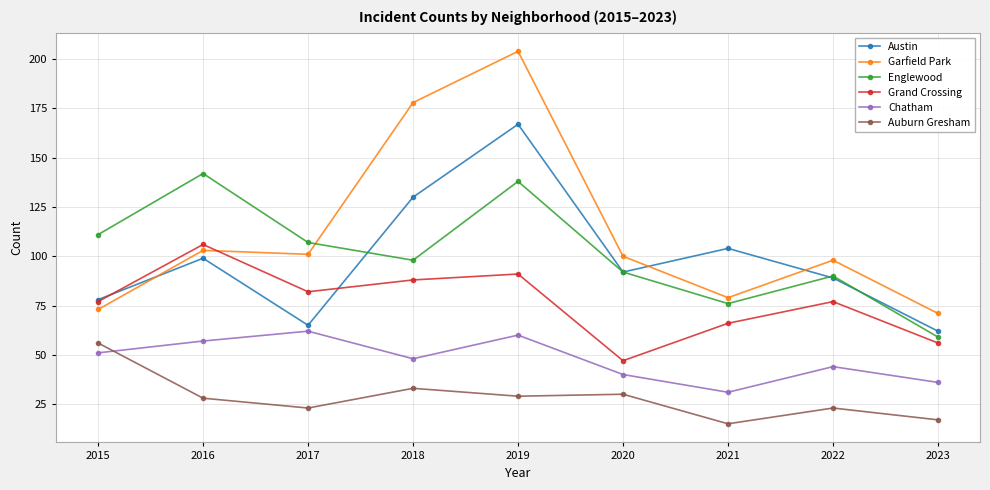

What is the difference between the maximum and second lowest values in the Grand Crossing series?

50